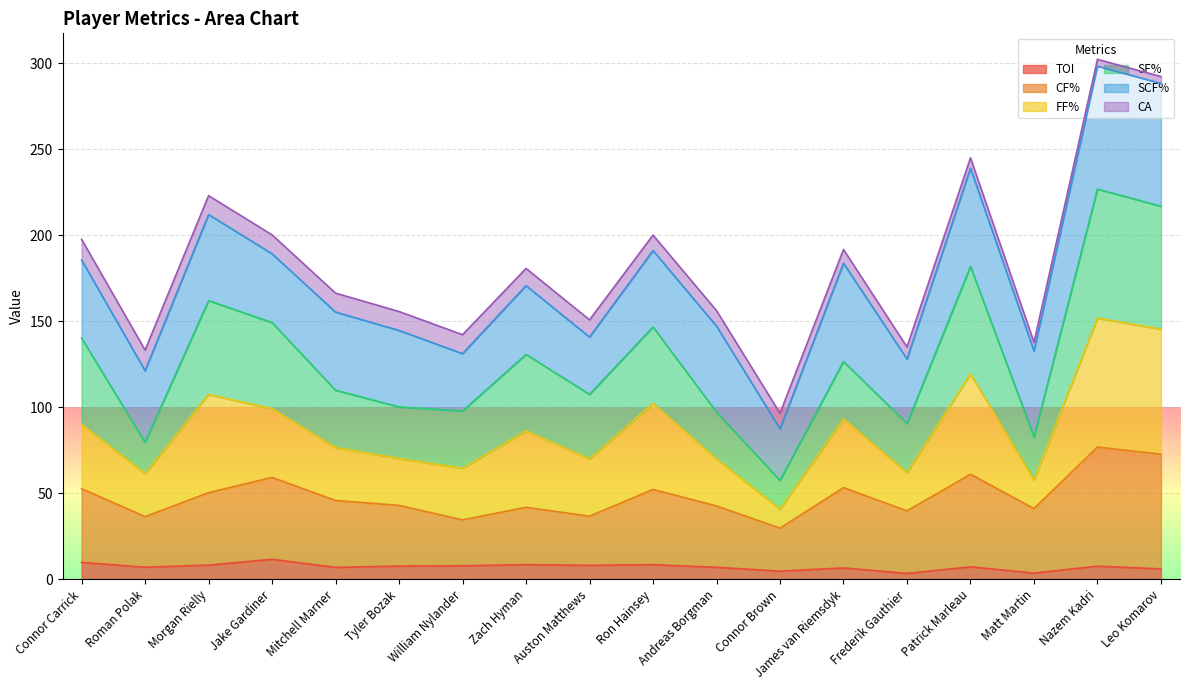

True or false: FF% and CF% cross at least once.

False